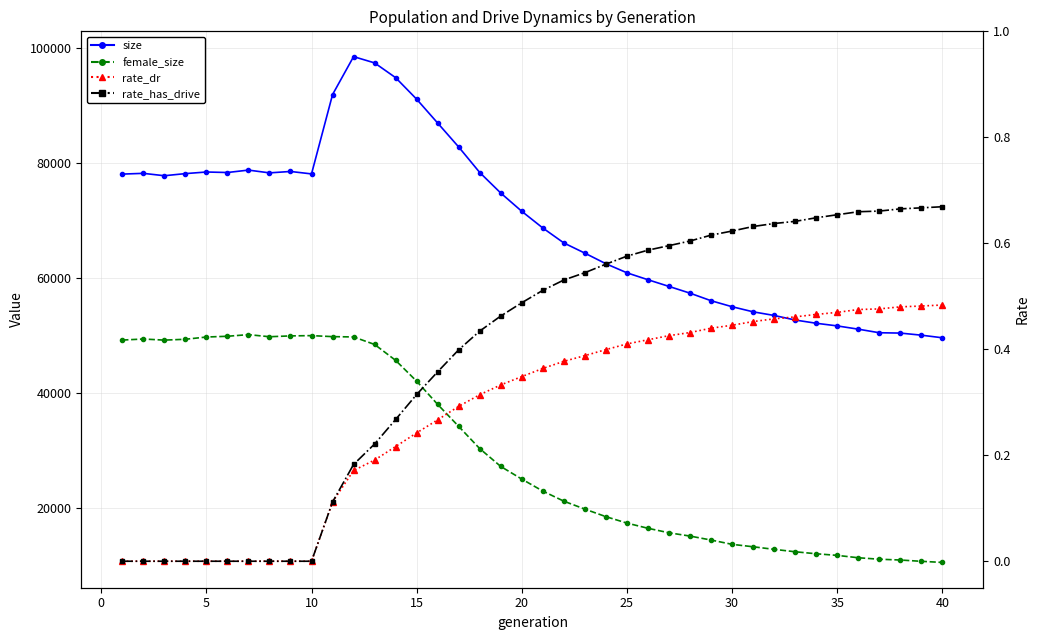

What is the difference between the second highest and second lowest values in the rate_has_drive series?

0.7